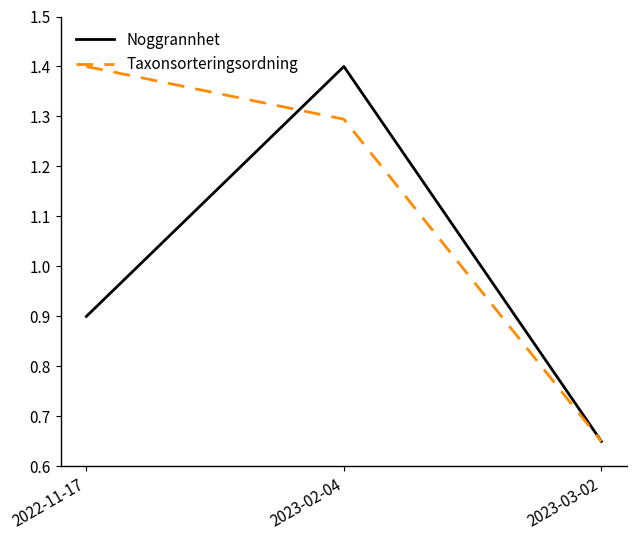

Is it true that Taxonsorteringsordning equals 2.1 at 2023-02-04?

False